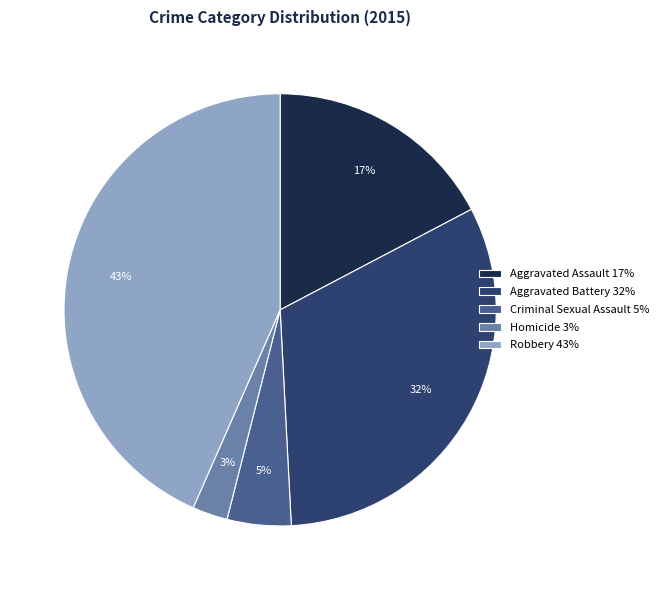

What is the smallest slice in the pie chart?

Homicide